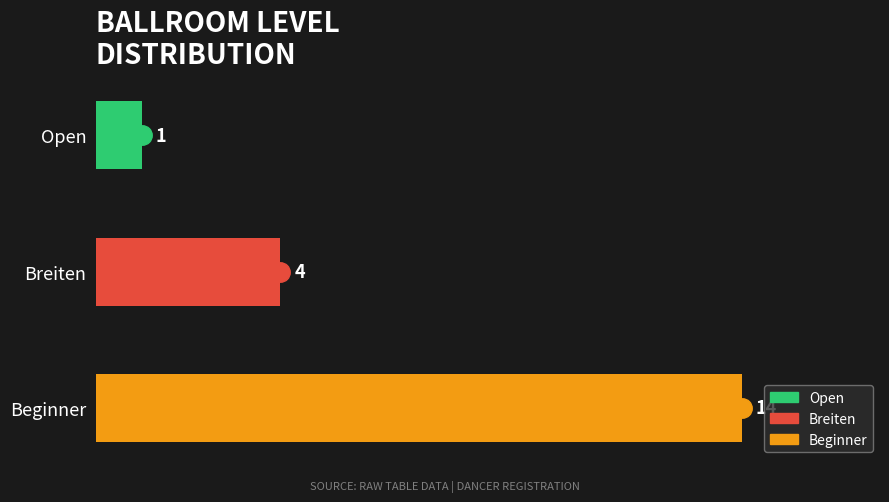

List the labels in order of value, largest first.

Beginner, Breiten, Open